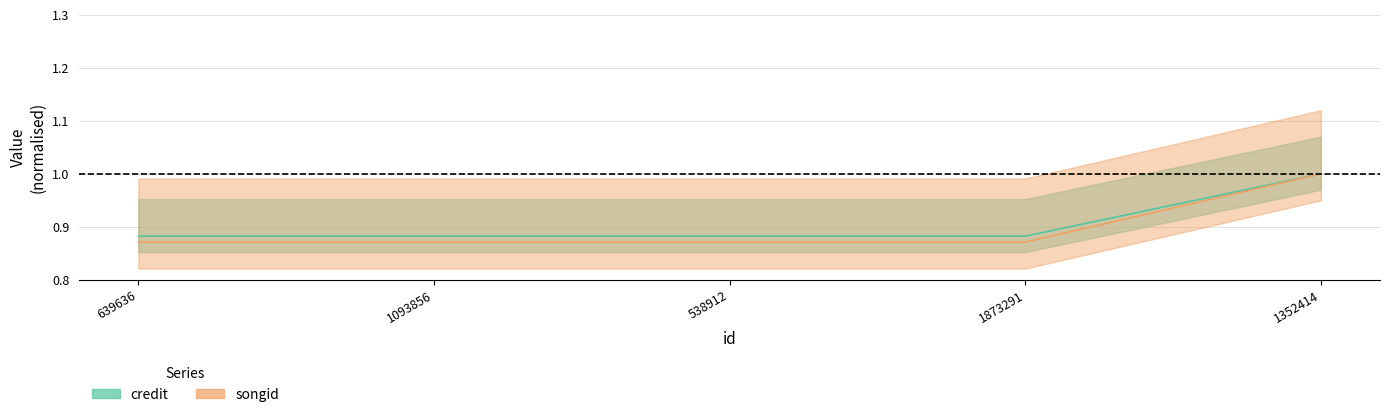

What is the sum of all credit values?

4.5